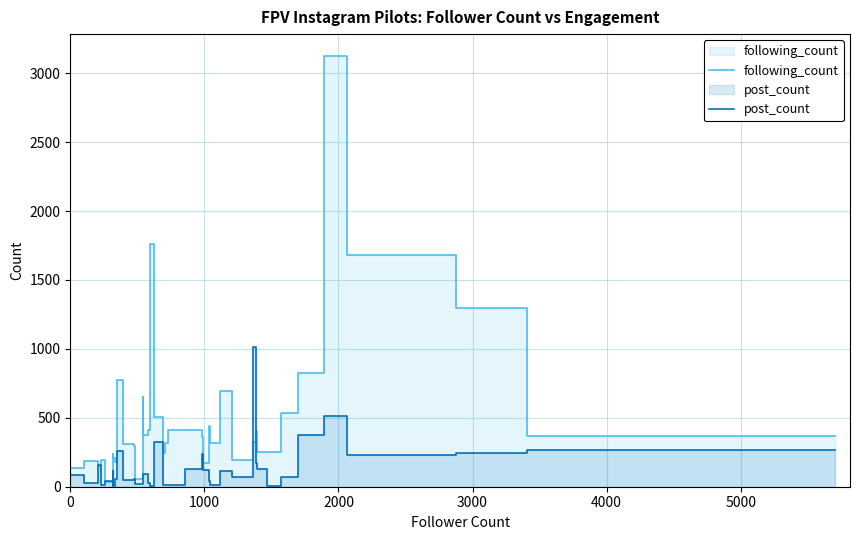

After their last crossing, which series has the higher values: post_count or following_count?

following_count